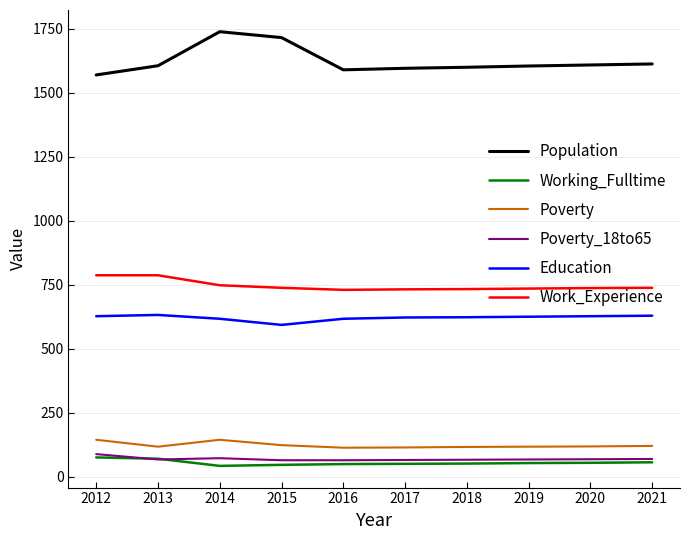

What is the difference between the Population values at 2017 and 2016?

6